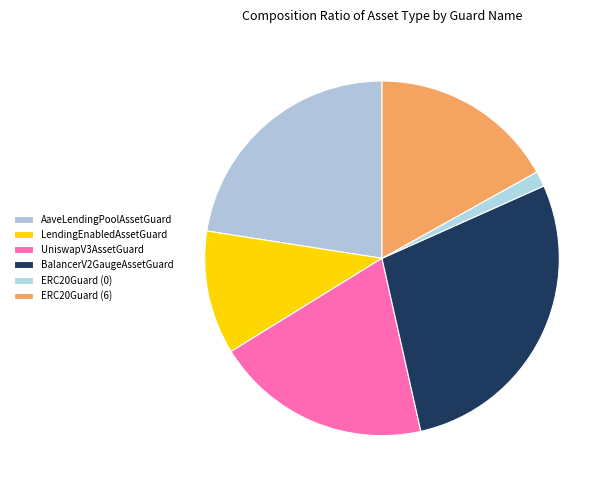

The UniswapV3AssetGuard slice represents 13% of the pie. True or false?

False